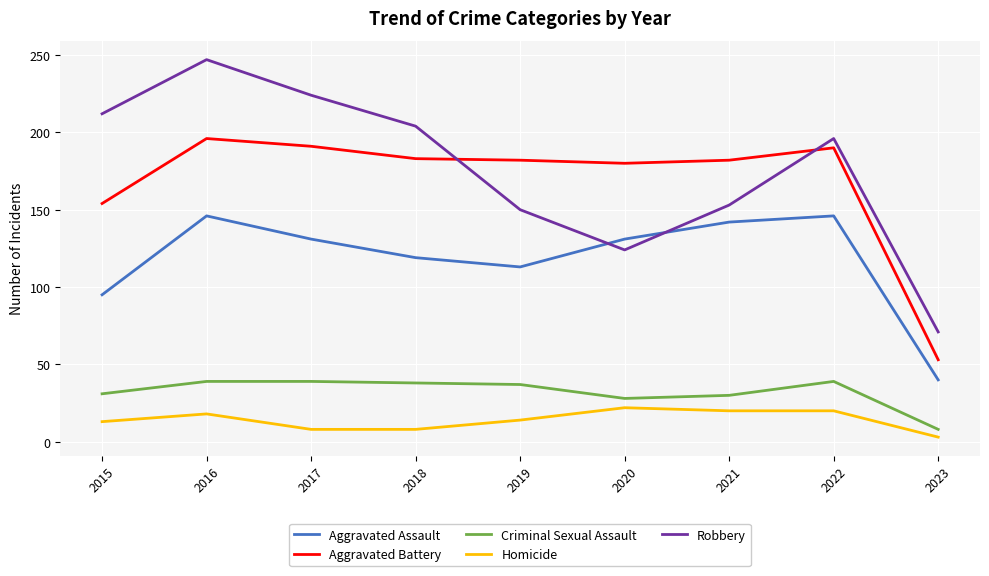

What value does the Robbery series have at 2016?

247